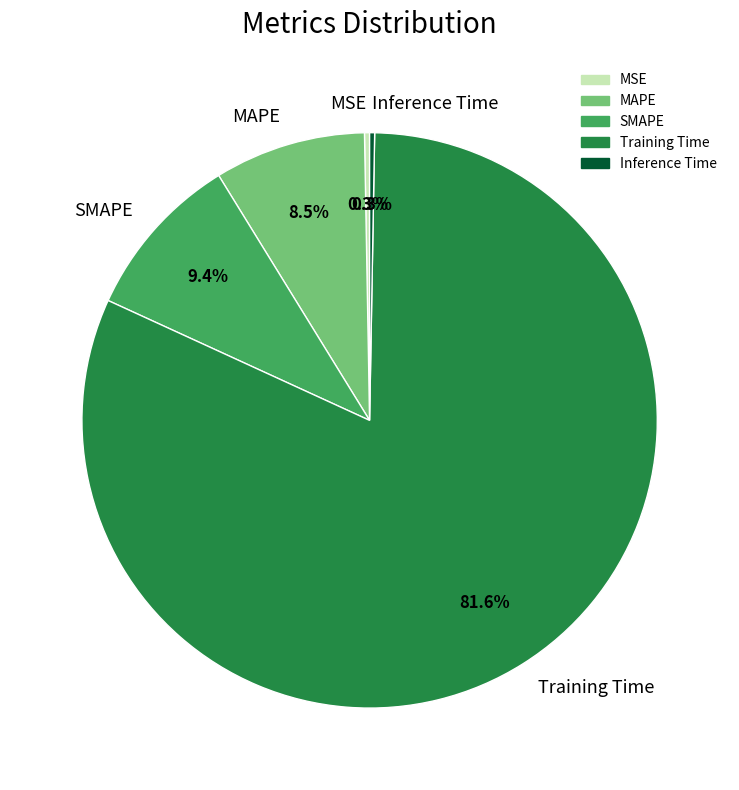

Between Inference Time and MAPE, which is larger?

MAPE